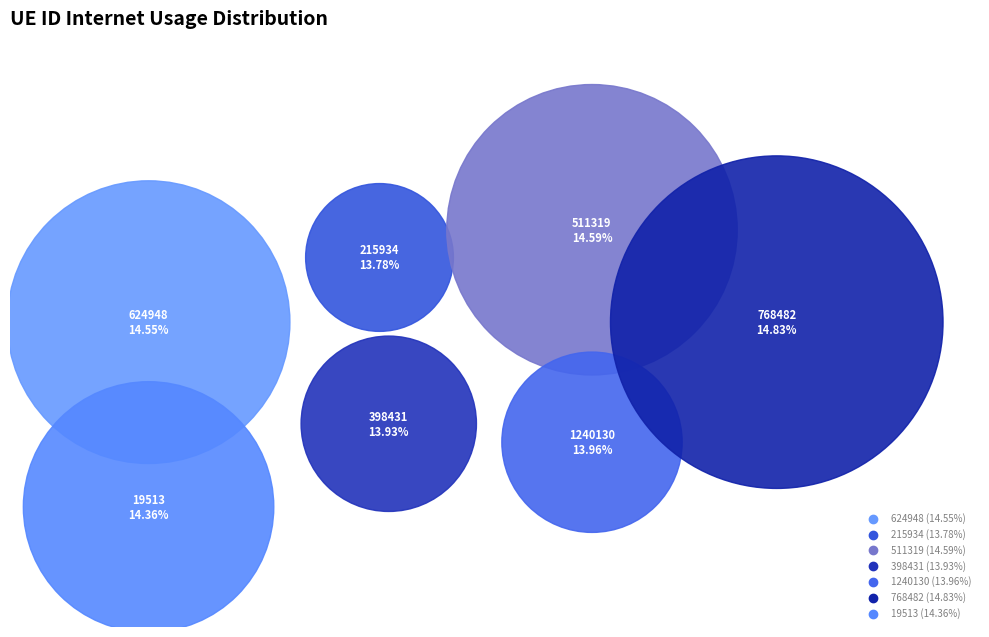

To the nearest percent, what portion does 19513 represent?

14%